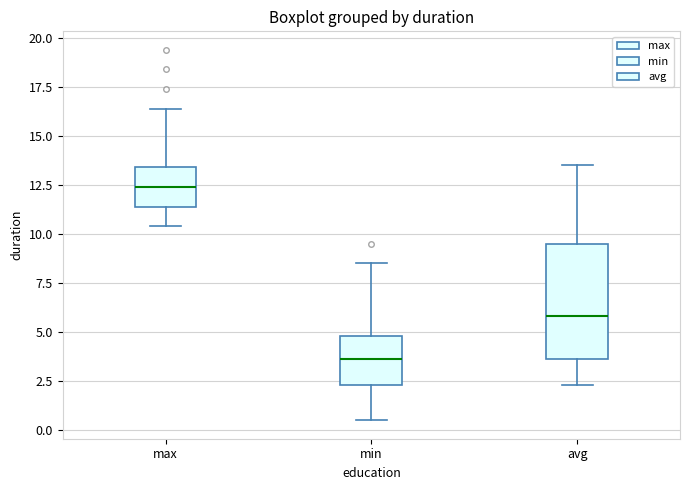

Reading left to right, read every box against the y-axis: the position of its median line, the range the box covers, and the ends of its whiskers. The values are not printed on the chart, so give them approximately, as read against the axis.

max: median 12.5, box 11.5 to 13.5, whiskers 10.5 to 16.5
min: median 3.5, box 2.5 to 5.0, whiskers 0.5 to 8.5
avg: median 6.0, box 3.5 to 9.5, whiskers 2.5 to 13.5